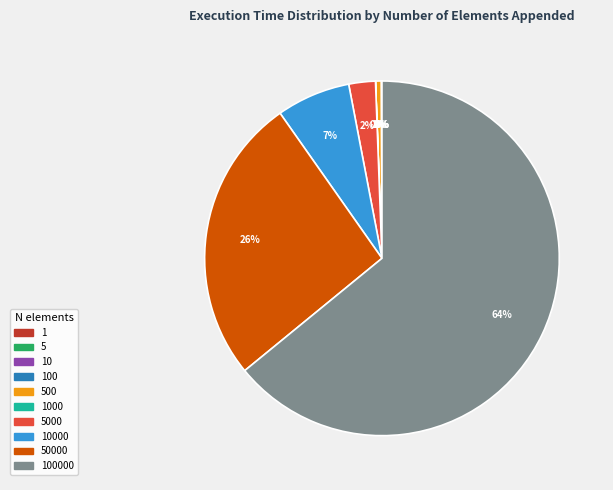

Does any single category account for the majority?

Yes